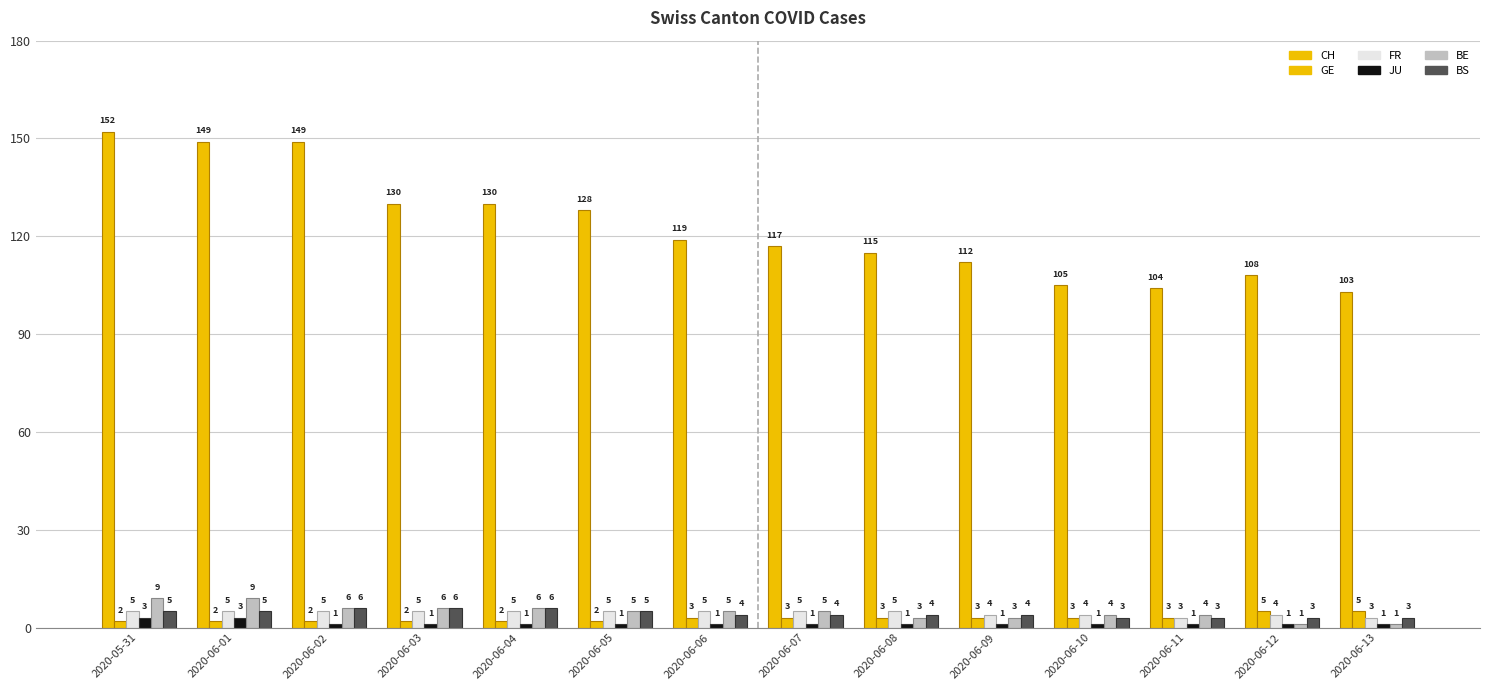

How many bars are there in each group?

6